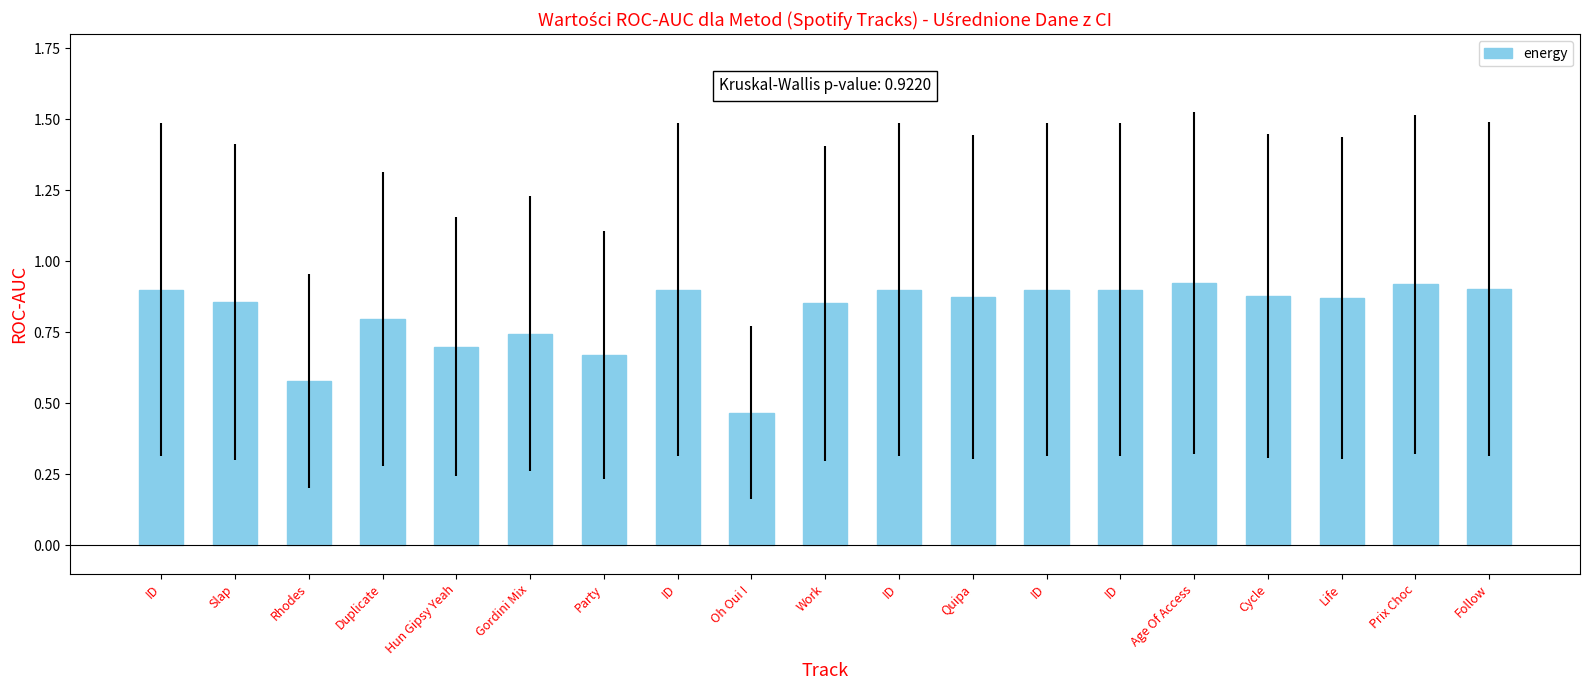

The value at Duplicate is 0.8. True or false?

True